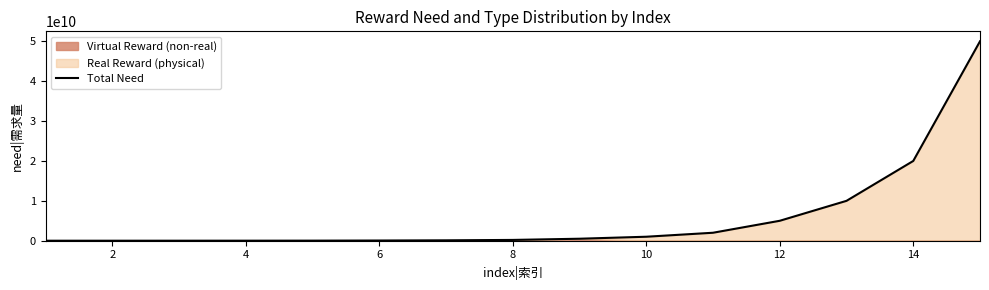

Does the chart have visible grid lines?

No